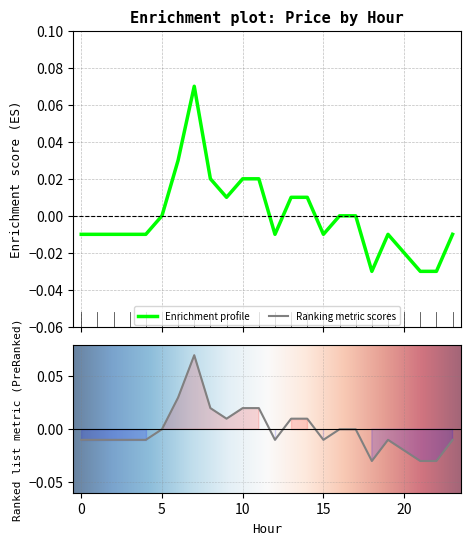

What is the difference between the maximum and second lowest values?

0.1